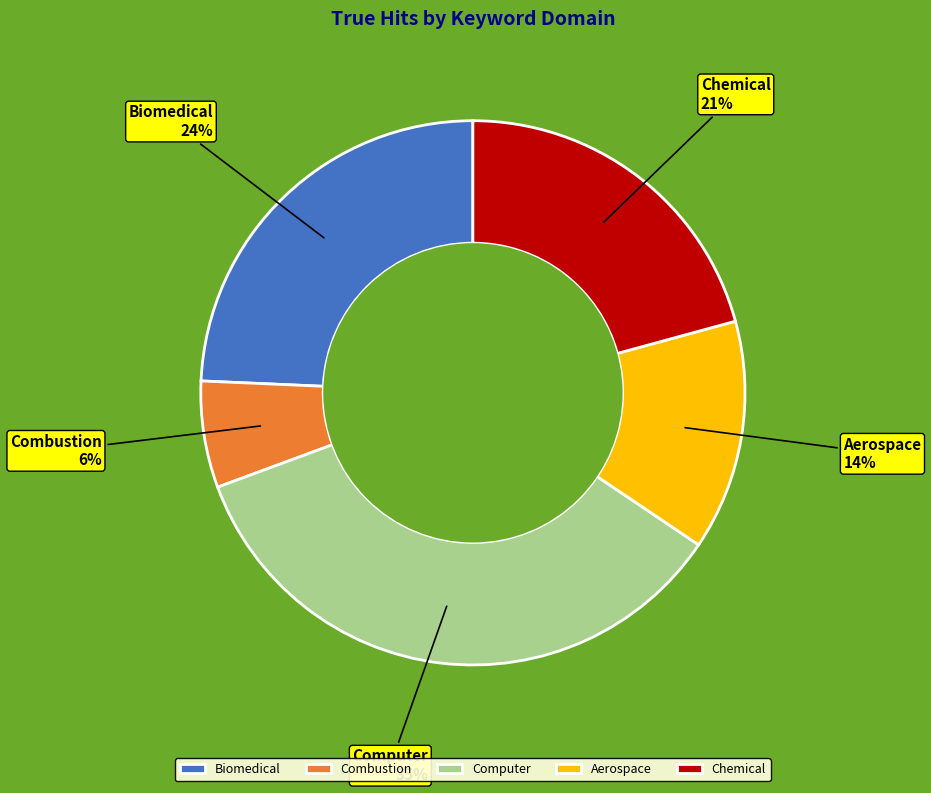

To the nearest percent, what is the difference between the largest and smallest slice percentages?

29%